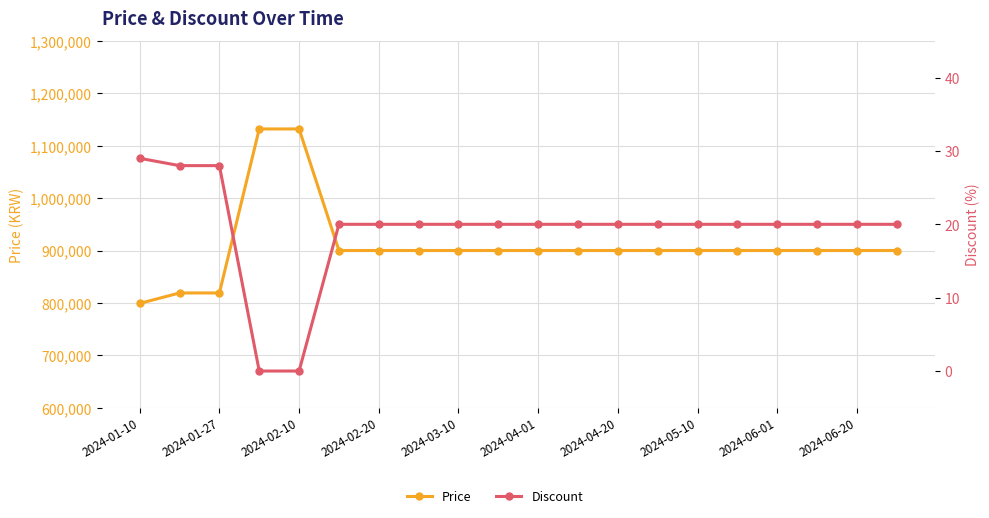

What is the spread (max minus min) of values at 13?

899980